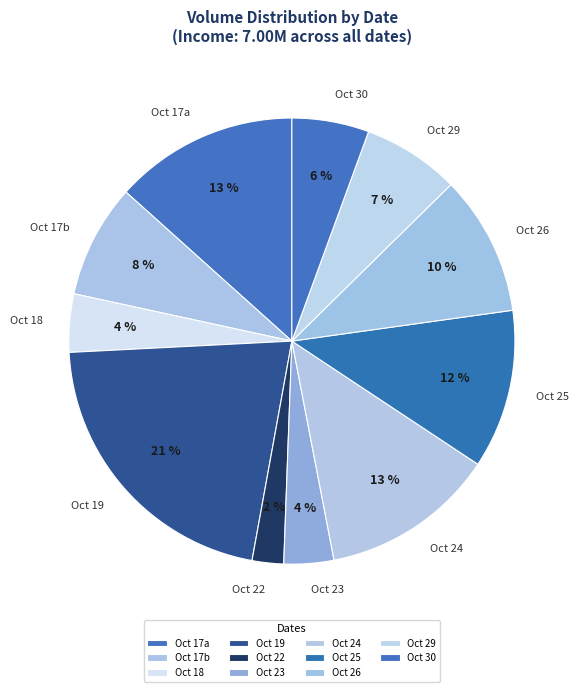

To the nearest percent, what is the combined percentage of Oct 26 and Oct 23?

14%